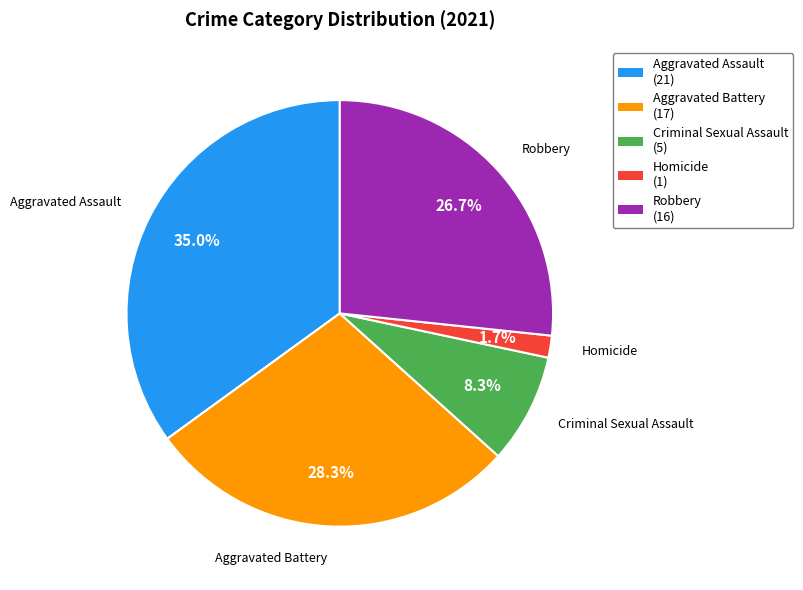

To the nearest percent, what is the average slice percentage?

20%